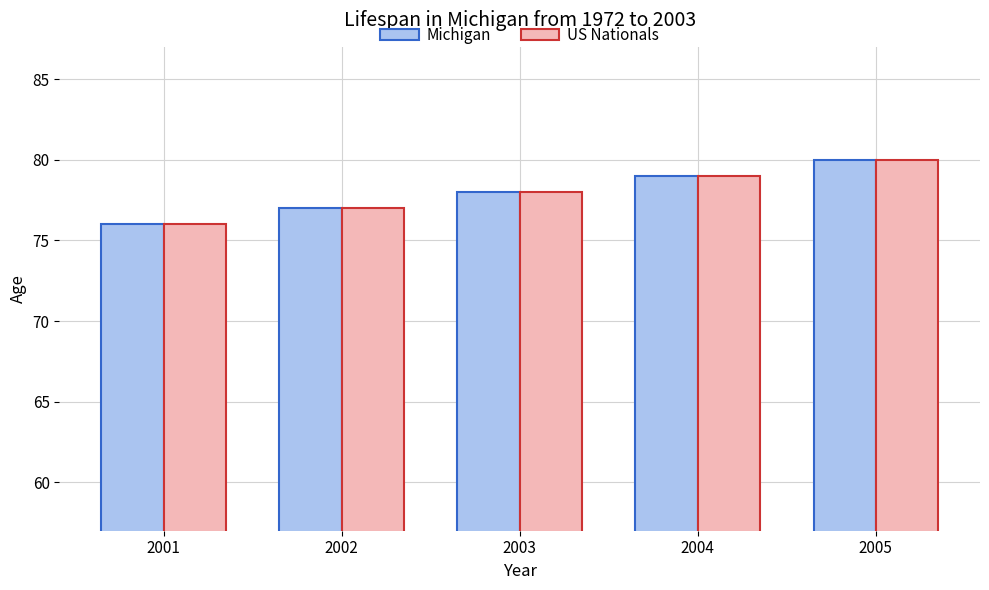

What is the value of the Michigan bar at the 3rd from the left?

78